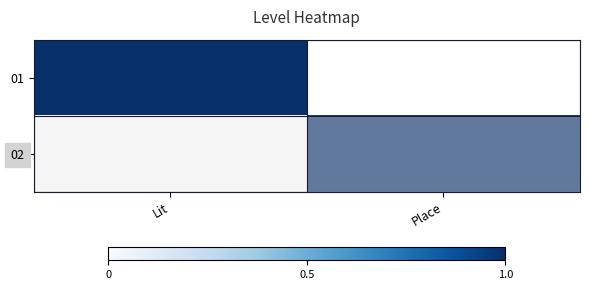

Reading left to right, list all the values displayed in this chart.

01: Lit=1	Place=0
02: Lit=0	Place=1